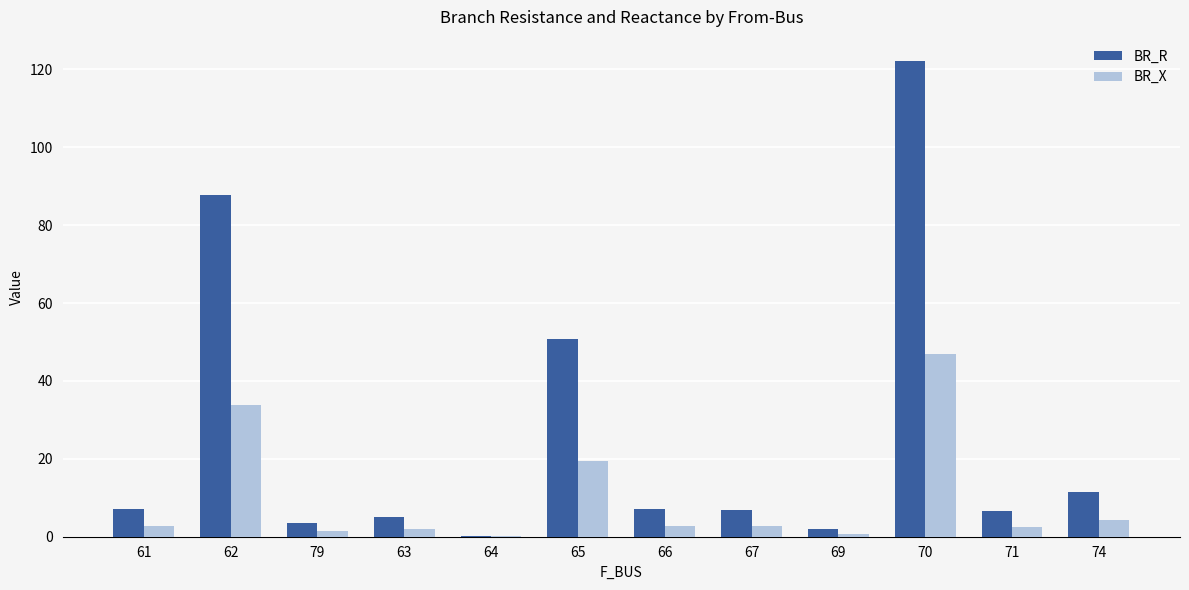

Which category has the highest value in the BR_R series?

70